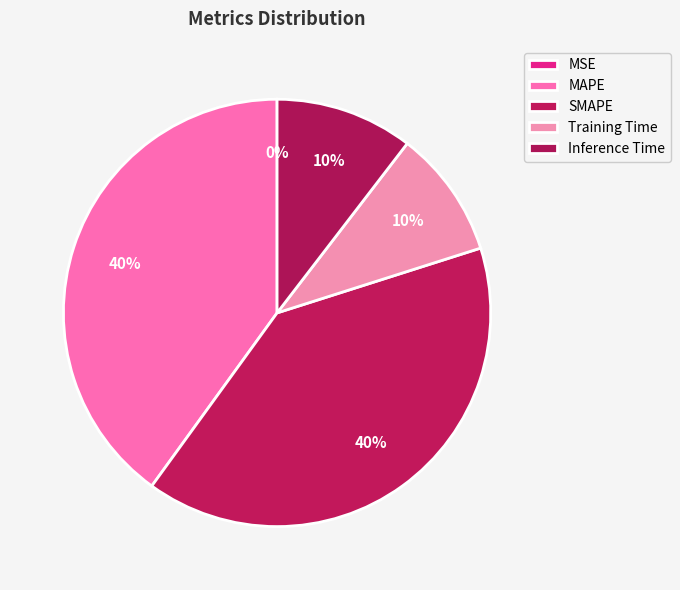

Rank the categories by value from lowest to highest.

MSE, Training Time, Inference Time, SMAPE, MAPE